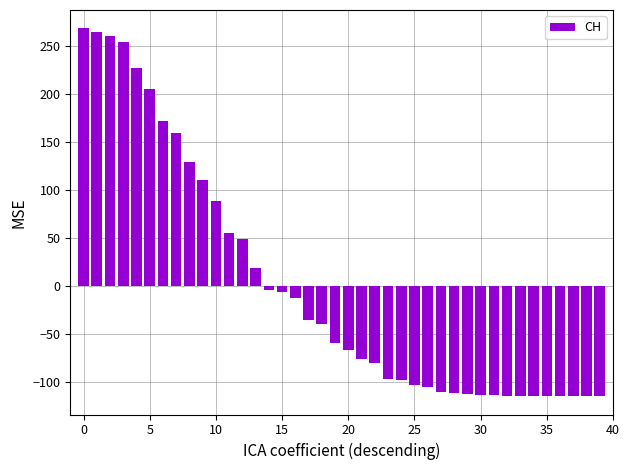

What is the maximum value shown in the chart?

268.4